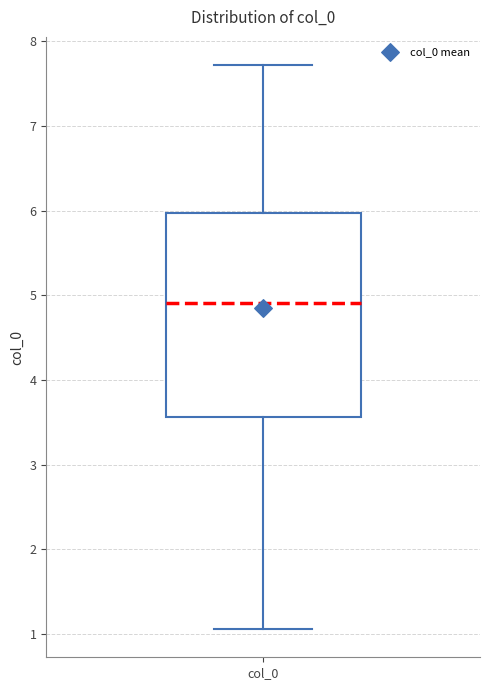

Where does the upper whisker of the box for col_0 end on the y-axis? The values are not printed on the chart, so give them approximately, as read against the axis.

7.7